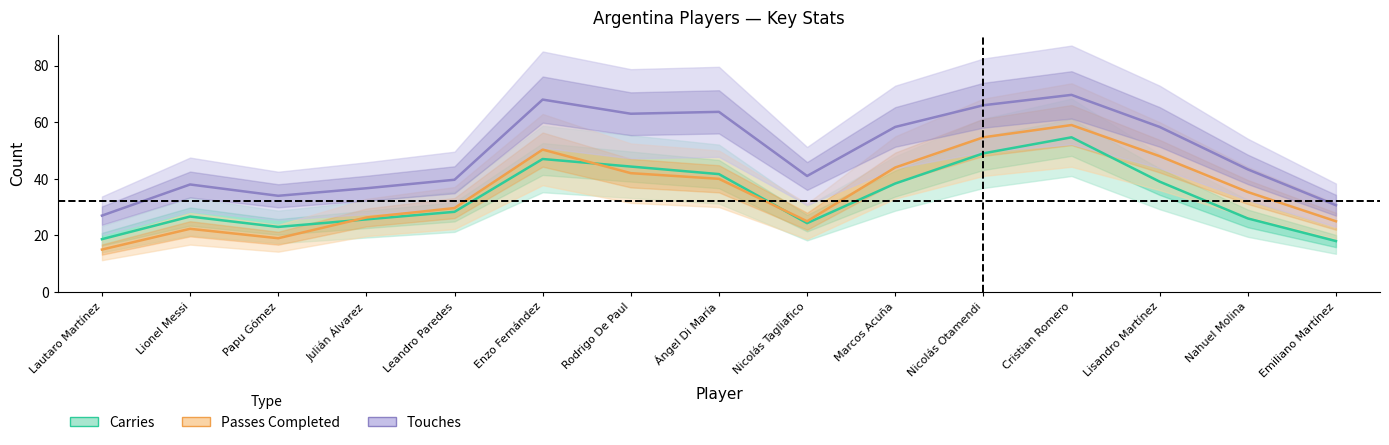

What position from the left is Enzo Fernández?

6